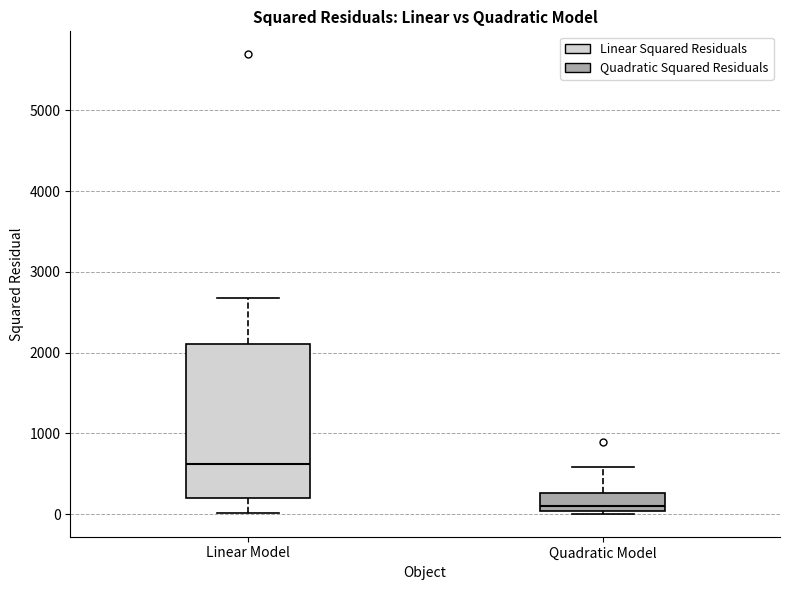

Reading left to right, read every box against the y-axis: the position of its median line, the range the box covers, and the ends of its whiskers. The values are not printed on the chart, so give them approximately, as read against the axis.

Linear Model: median 600, box 200 to 2100, whiskers 0 to 2700
Quadratic Model: median 100, box 0 to 300, whiskers 0 (just below the box's lower edge) to 600